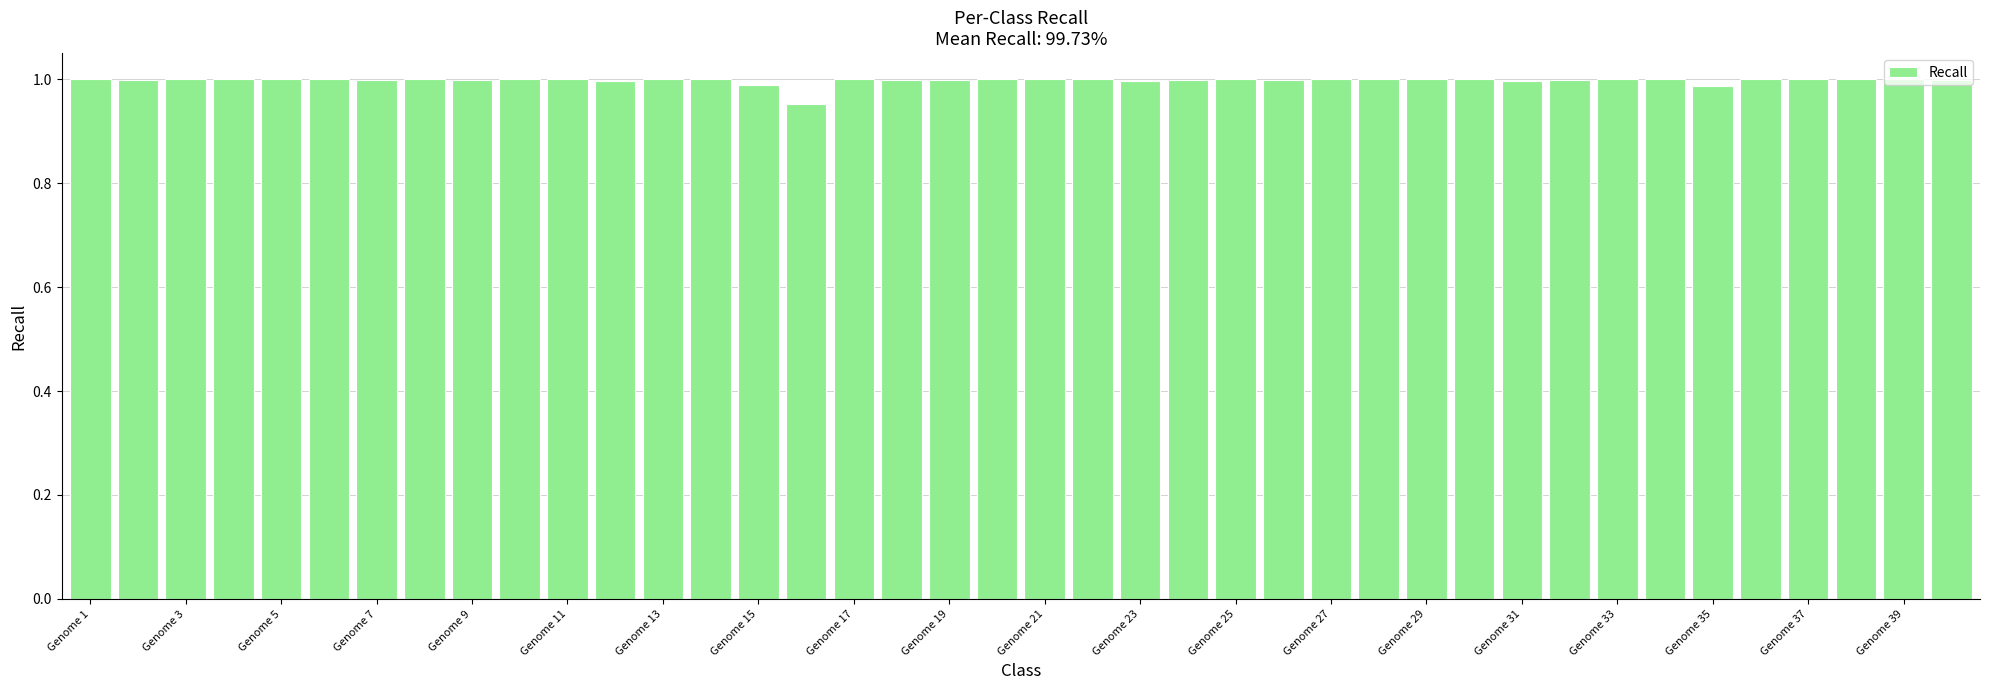

What is the sum of all values?

39.9